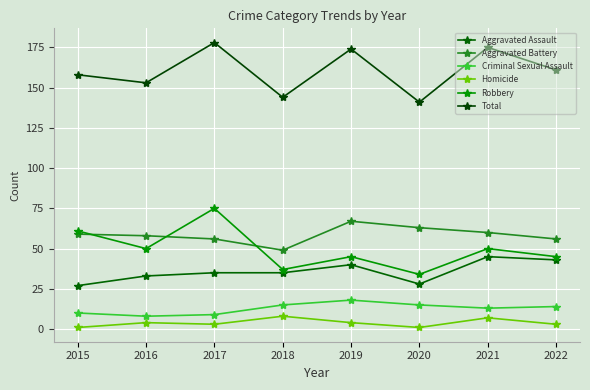

What are all the series names shown in the legend?

Aggravated Assault, Aggravated Battery, Criminal Sexual Assault, Homicide, Robbery, Total